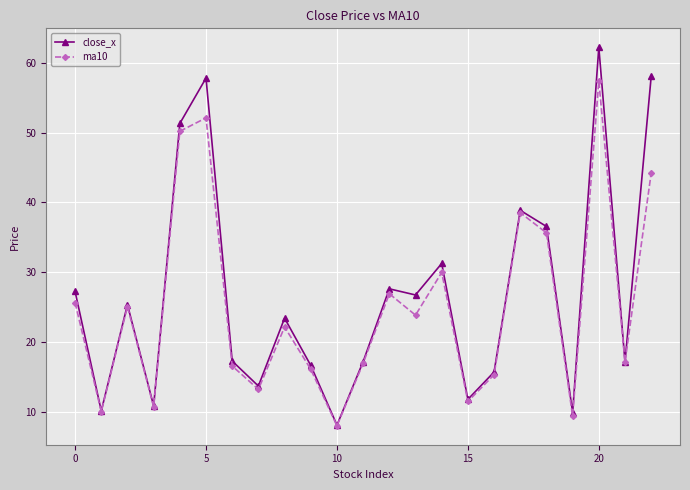

What is the minimum value for ma10?

8.0